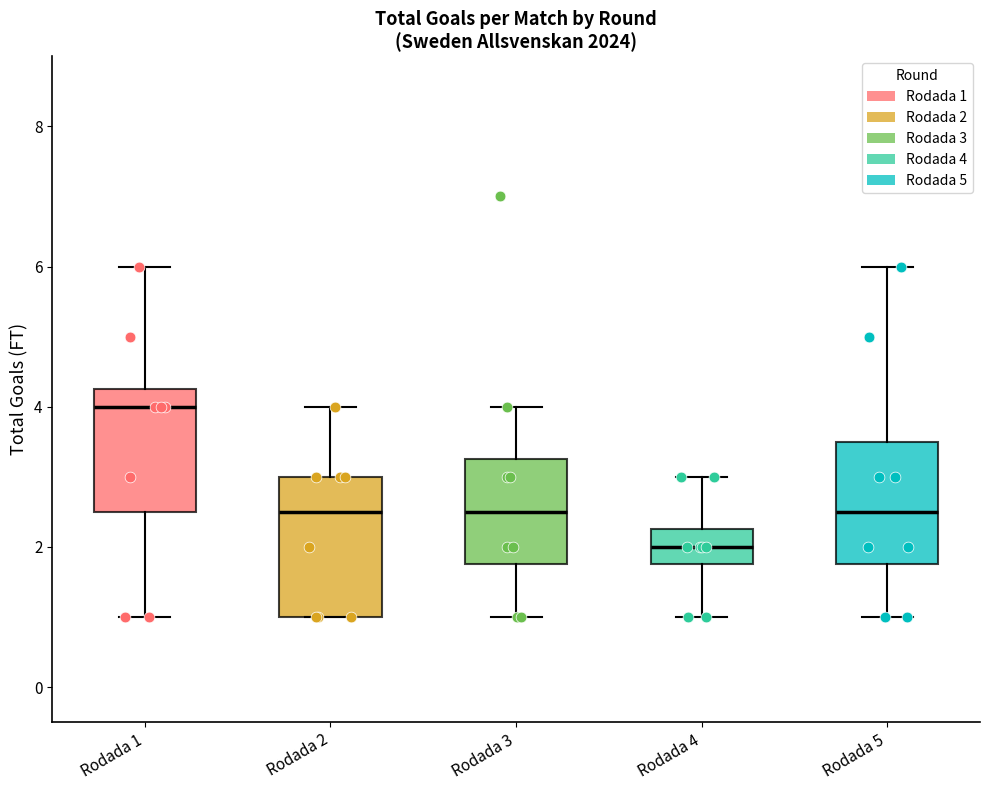

Reading left to right, read every box against the y-axis: the position of its median line, the range the box covers, and the ends of its whiskers. The values are not printed on the chart, so give them approximately, as read against the axis.

Rodada 1: median 4.0, box 2.6 to 4.2, whiskers 1.0 to 6.0
Rodada 2: median 2.6, box 1.0 to 3.0, whiskers 1.0 to 4.0
Rodada 3: median 2.6, box 1.8 to 3.2, whiskers 1.0 to 4.0
Rodada 4: median 2.0, box 1.8 to 2.2, whiskers 1.0 to 3.0
Rodada 5: median 2.6, box 1.8 to 3.6, whiskers 1.0 to 6.0